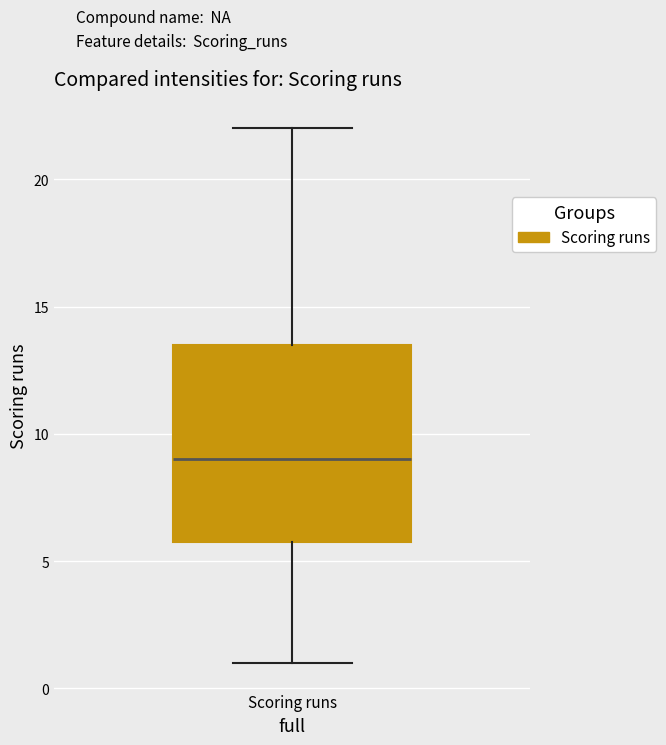

Read this box plot against the y-axis: the position of the median line, the range covered by the box, and the ends of both whiskers. The values are not printed on the chart, so give them approximately, as read against the axis.

median 9.0, box 6.0 to 13.5, whiskers 1.0 to 22.0